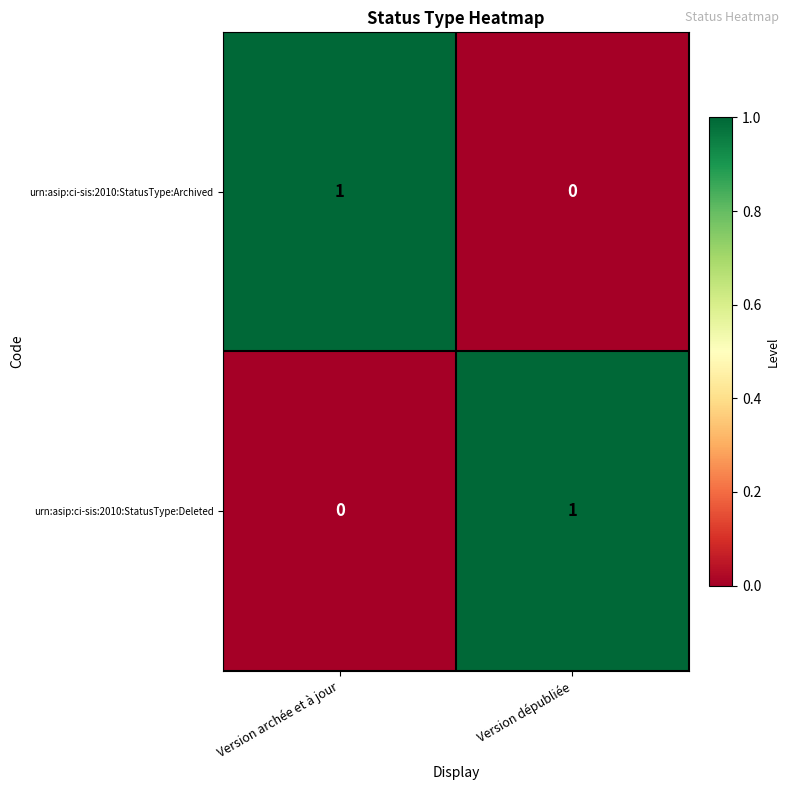

Where is urn:asip:ci-sis:2010:StatusType:Deleted nearest to the value 0?

Version archée et à jour